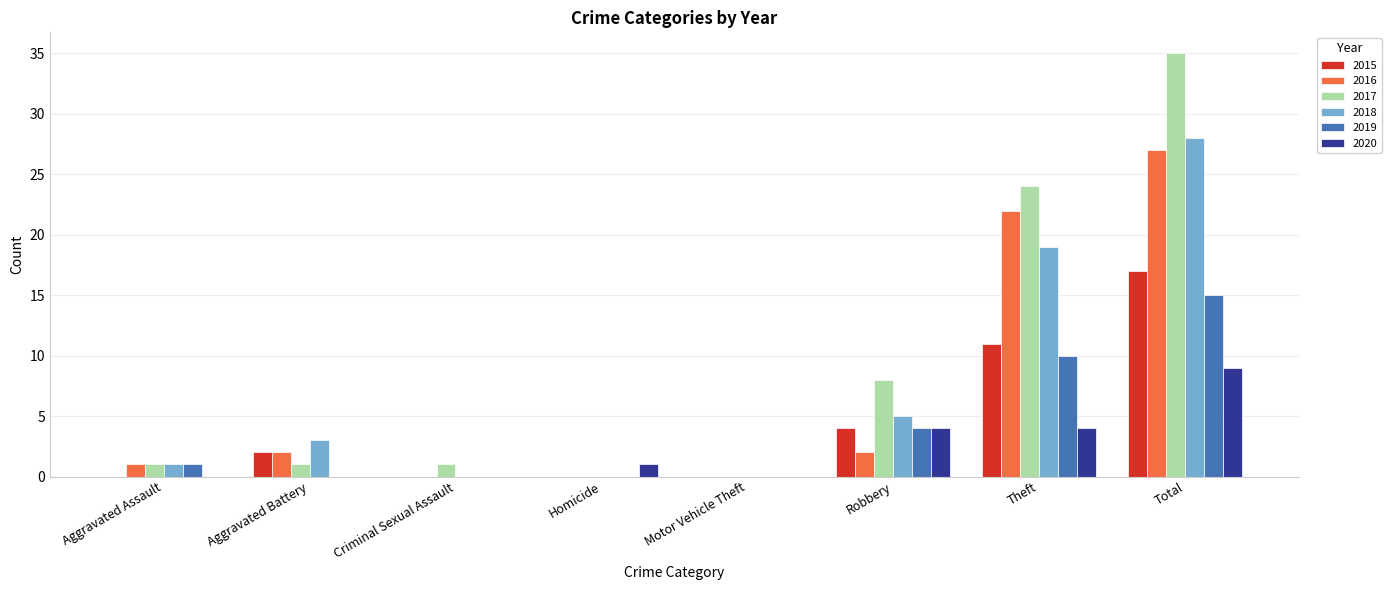

Is it true that 2017 equals 1 at Criminal Sexual Assault?

True